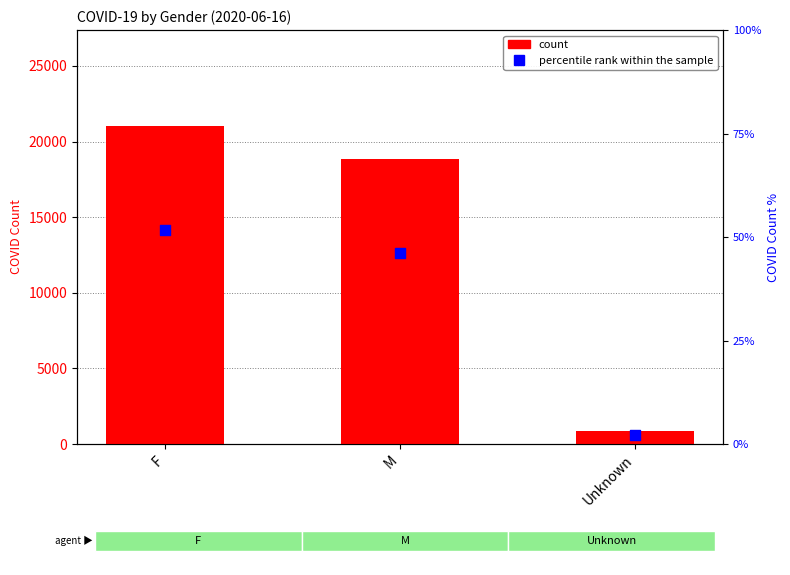

Is the value of percentile rank within the sample at M greater than the value of count at Unknown?

No